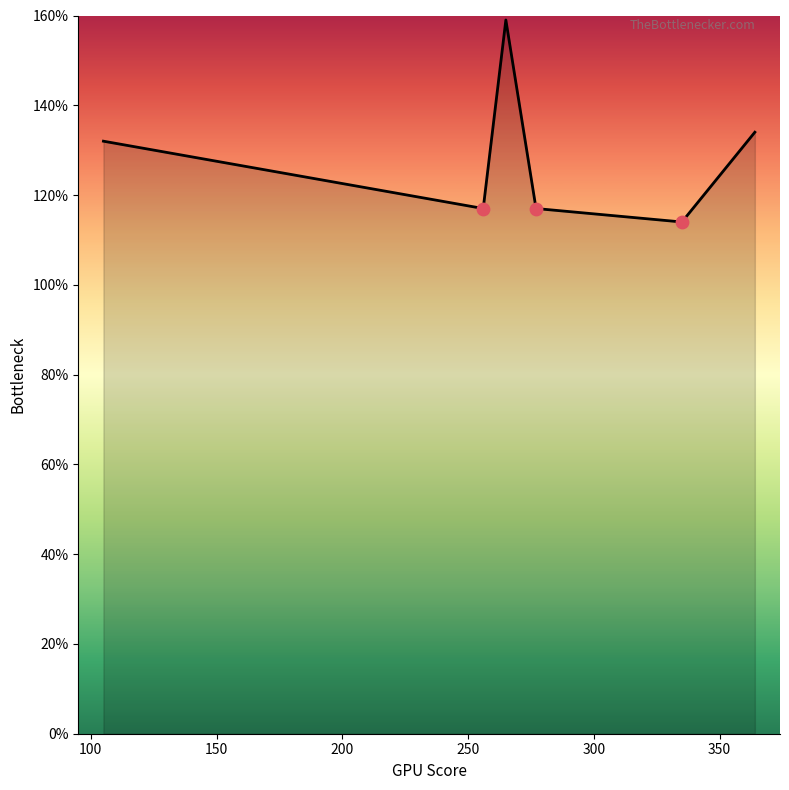

What is the difference between the second highest and second lowest values?

17